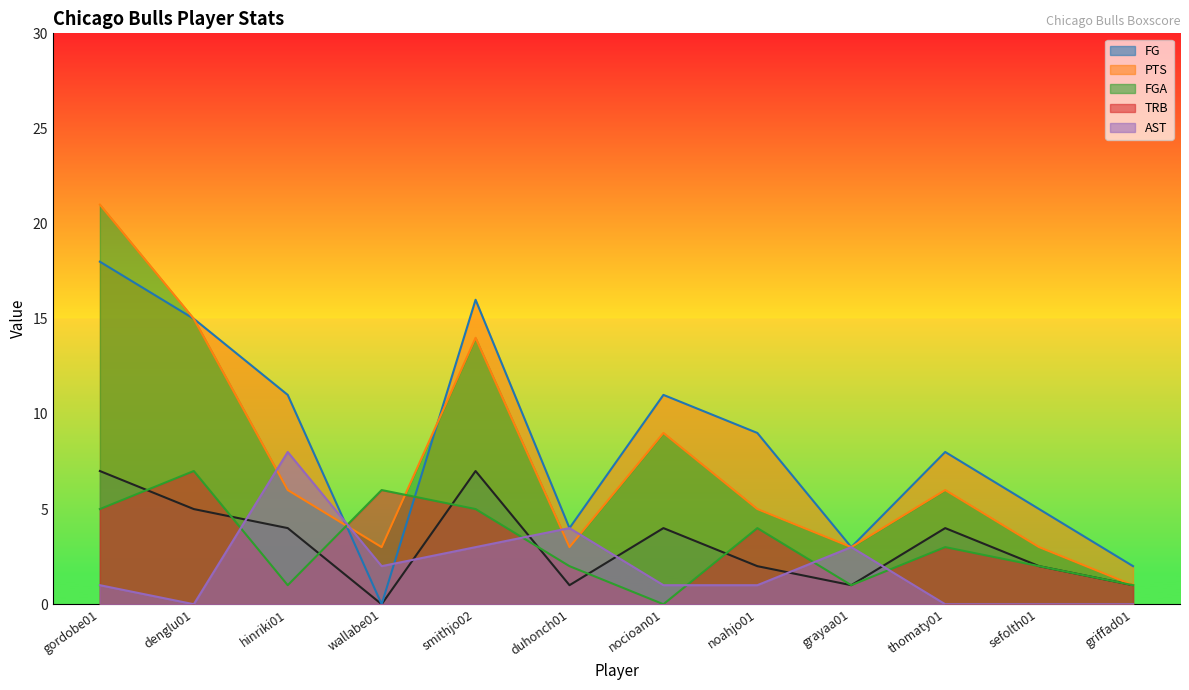

The value of FGA at sefolth01 is 5. True or false?

False